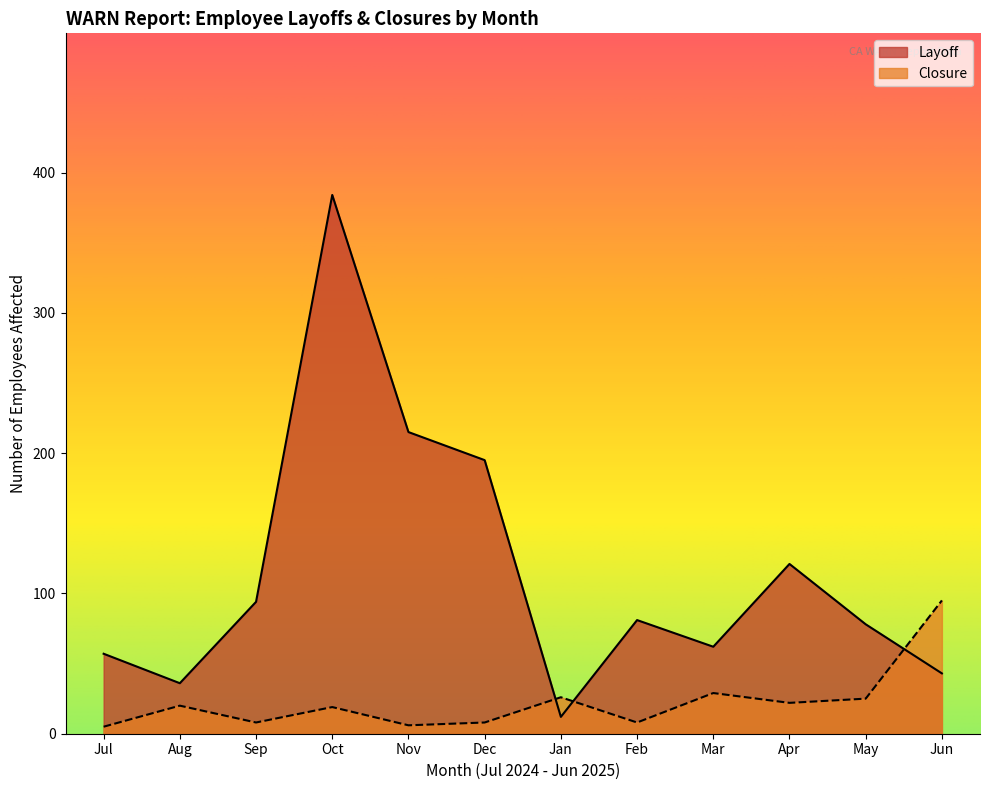

What is the maximum value for Layoff?

384